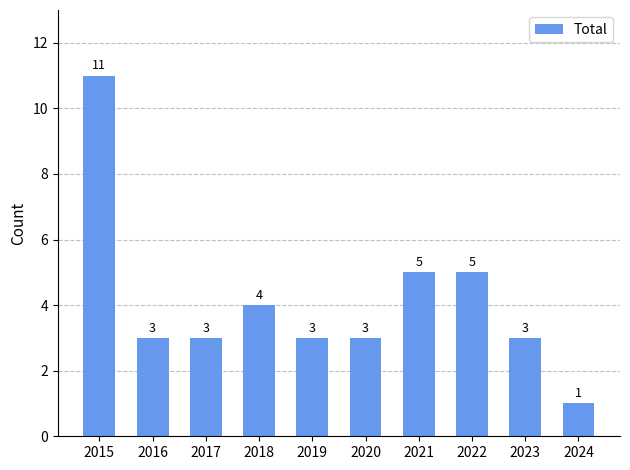

Does the chart contain stacked bars?

No